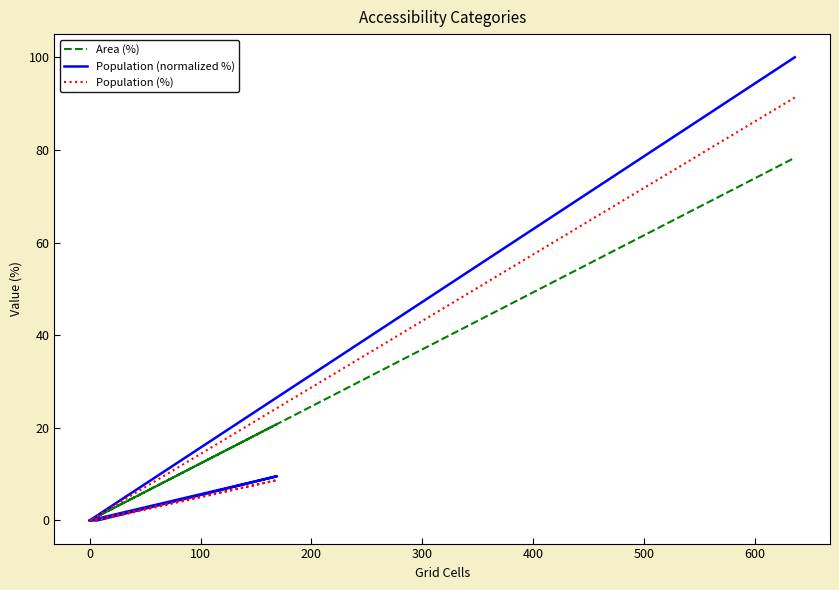

Does the chart have visible grid lines?

No